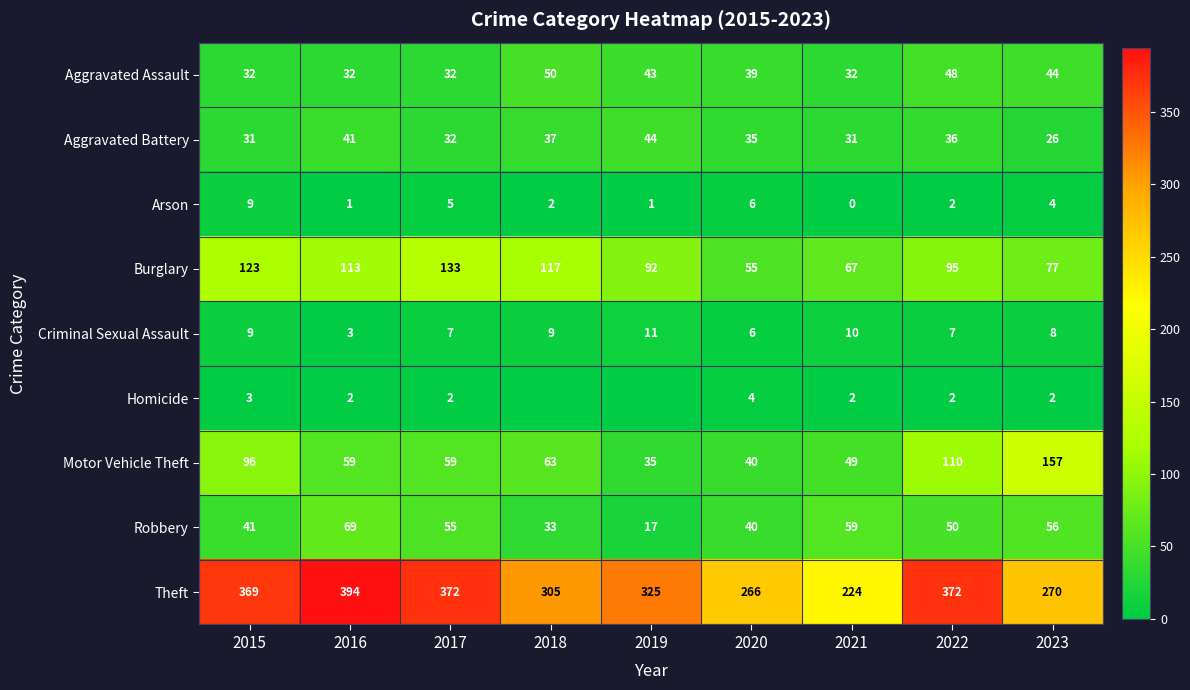

List the labels in order of Burglary value, largest first.

2017, 2015, 2018, 2016, 2022, 2019, 2023, 2021, 2020